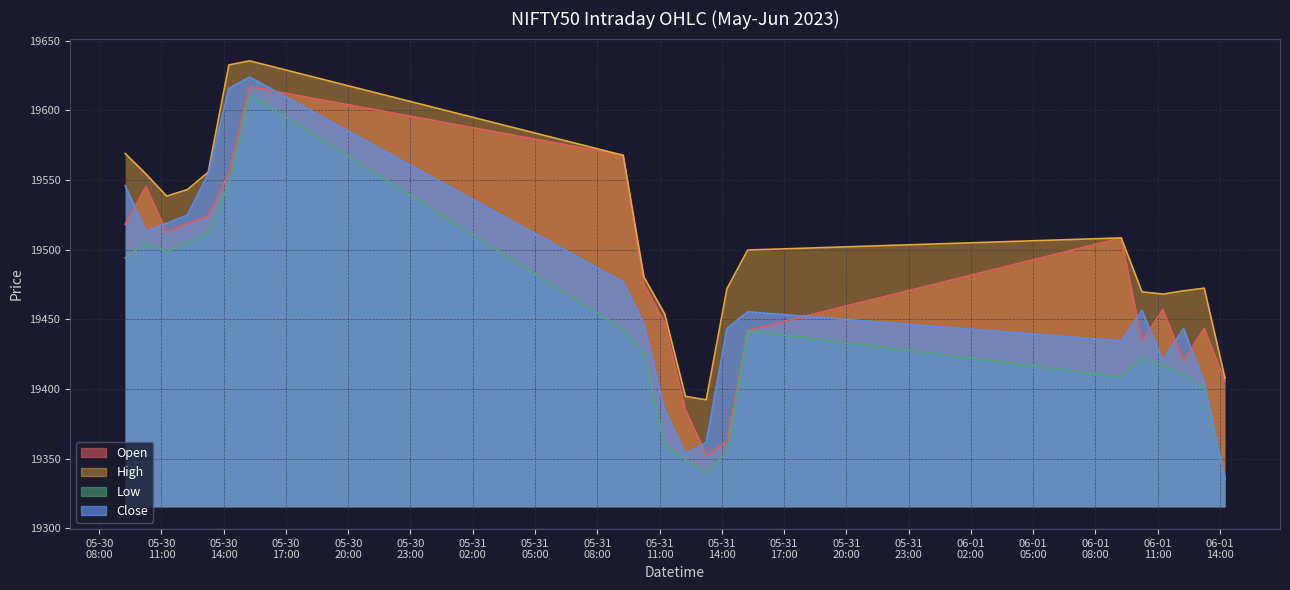

At which category does Close reach its first local peak?

2023-05-30 15:15